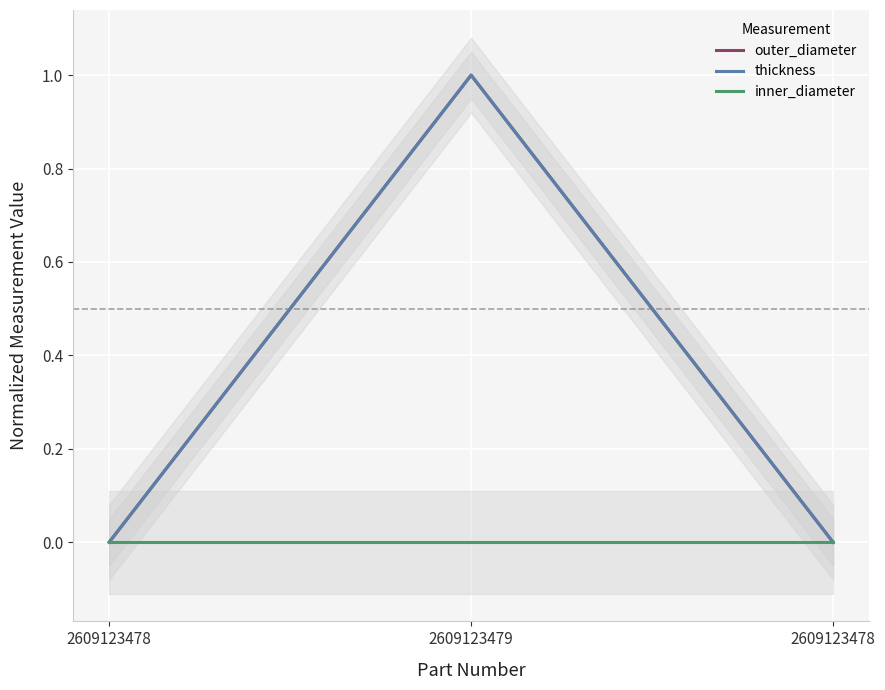

At which category is the sum across all series the highest?

2609123479